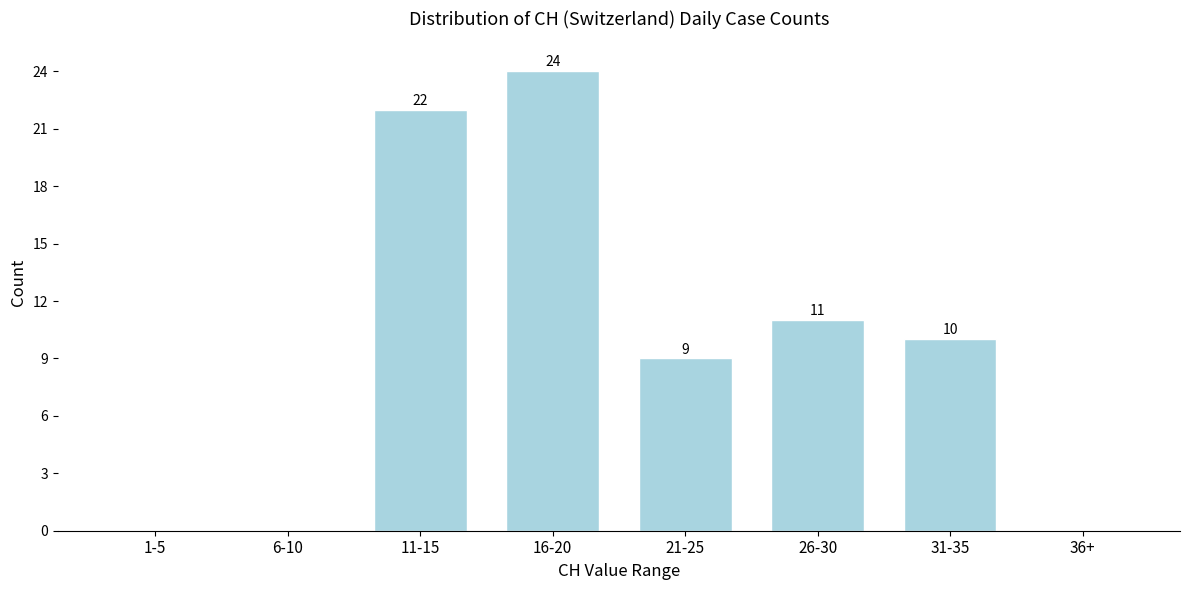

Reading left to right, what are all the values shown in this chart?

1-5=0	6-10=0	11-15=22	16-20=24	21-25=9	26-30=11	31-35=10	36+=0